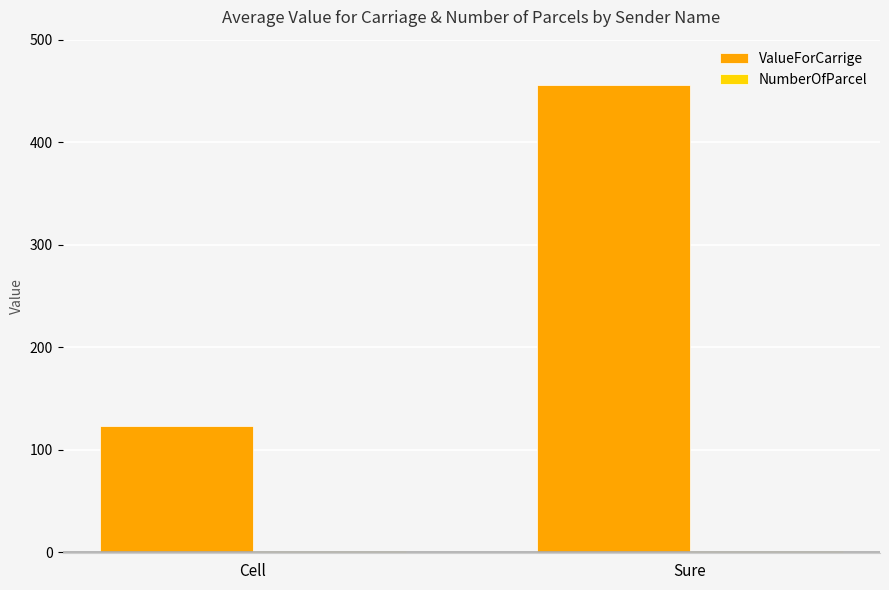

The value of ValueForCarrige at Sure is 97. True or false?

False